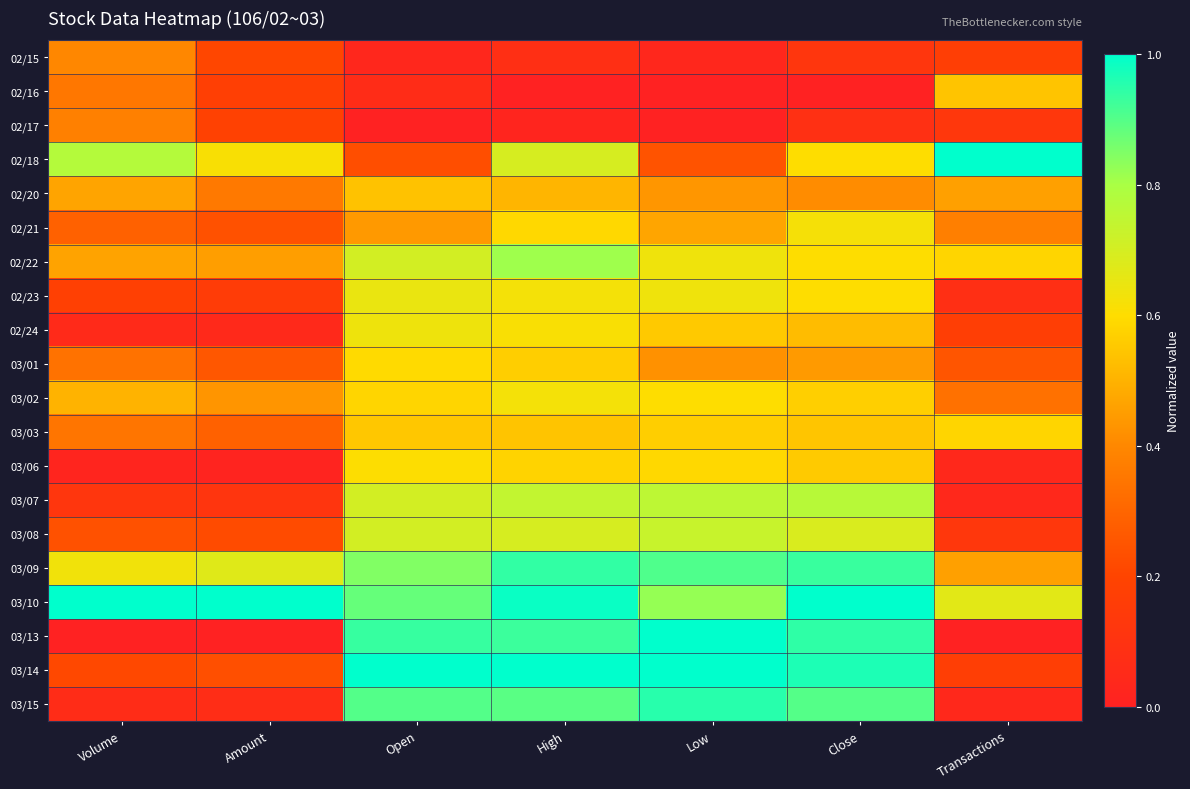

What is the total value across all series at Amount?

5.7